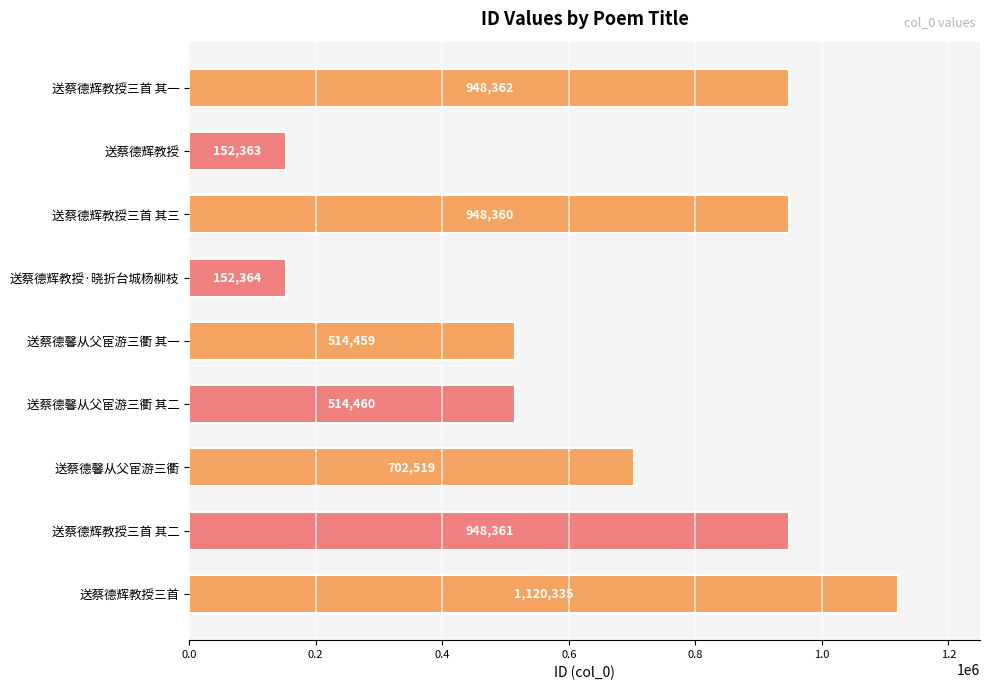

What is the sum of all values?

6001583